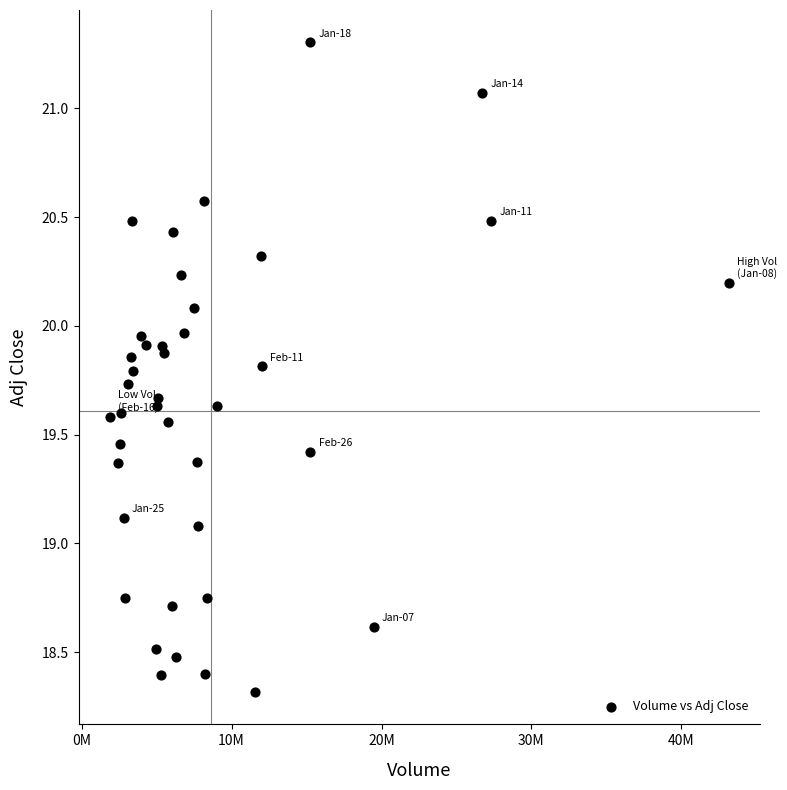

What Y value in the scatter plot is closest to 19?

19.1